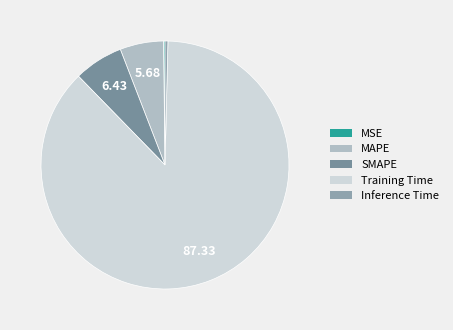

To the nearest percent, what is the combined percentage of Training Time and MAPE?

93%